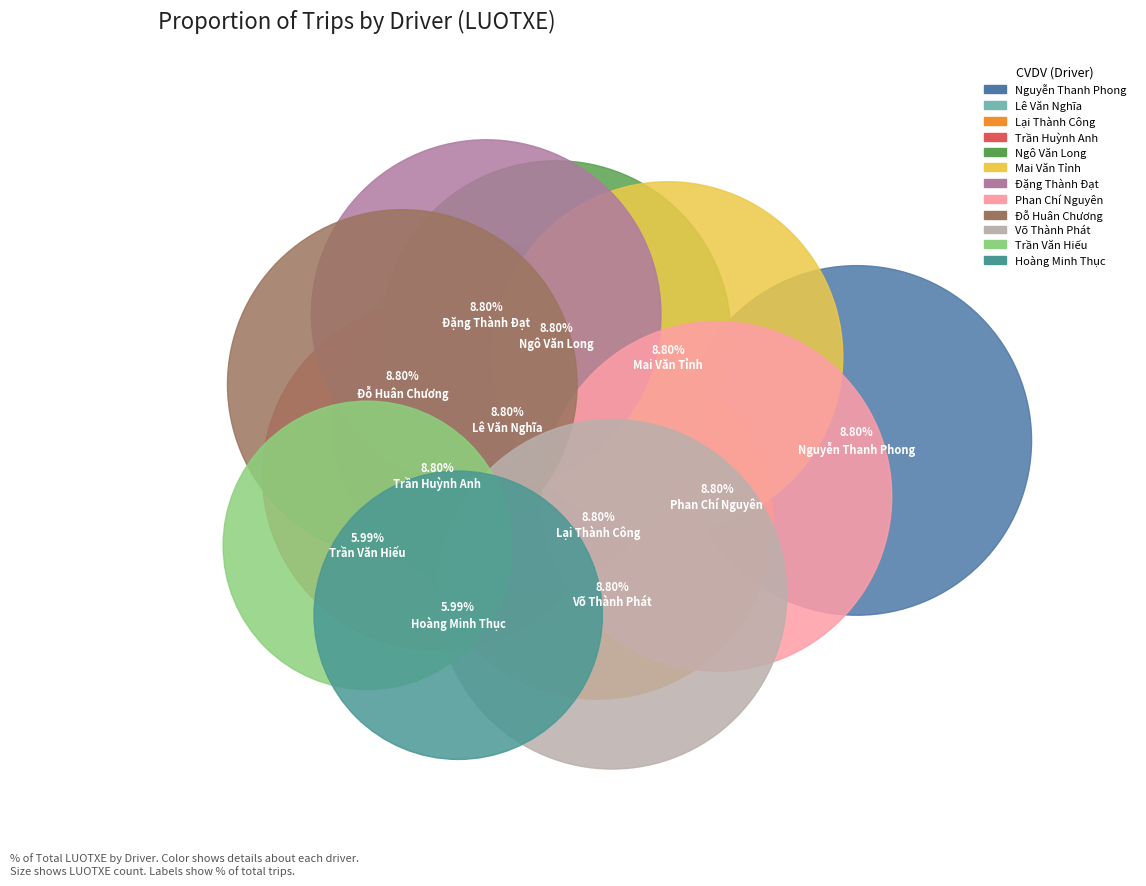

Approximately how many times larger is the value at Lại Thành Công compared to Nguyễn Thanh Phong?

1.0